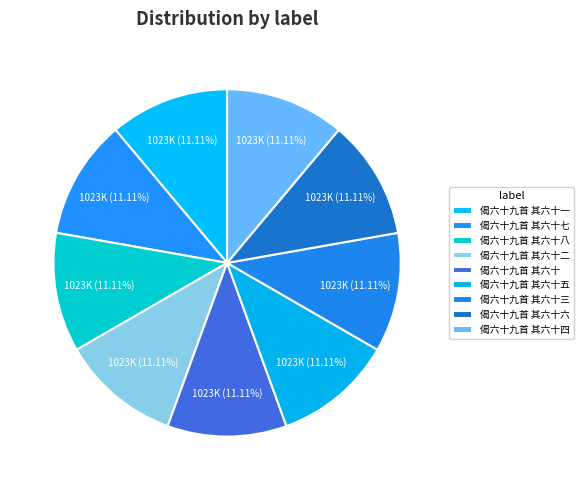

Rank the categories by value from lowest to highest.

偈六十九首 其六十六, 偈六十九首 其六十八, 偈六十九首 其六十七, 偈六十九首 其六十五, 偈六十九首 其六十四, 偈六十九首 其六十三, 偈六十九首 其六十二, 偈六十九首 其六十一, 偈六十九首 其六十